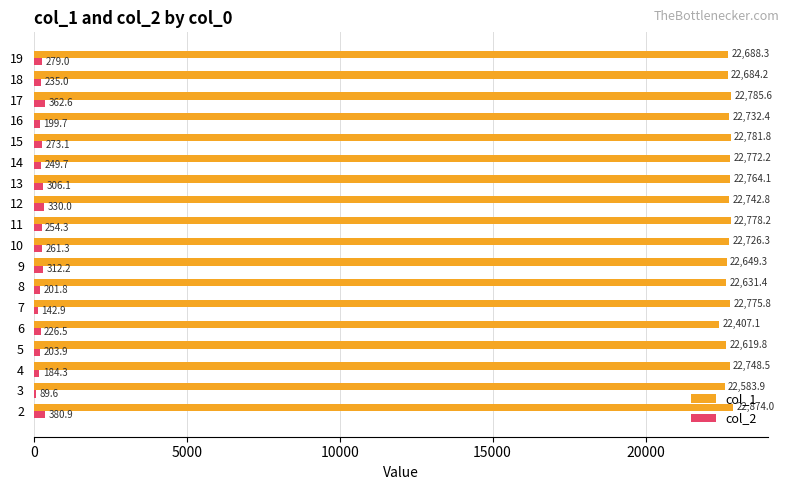

Rank the series by their average value, from highest to lowest.

col_1, col_2